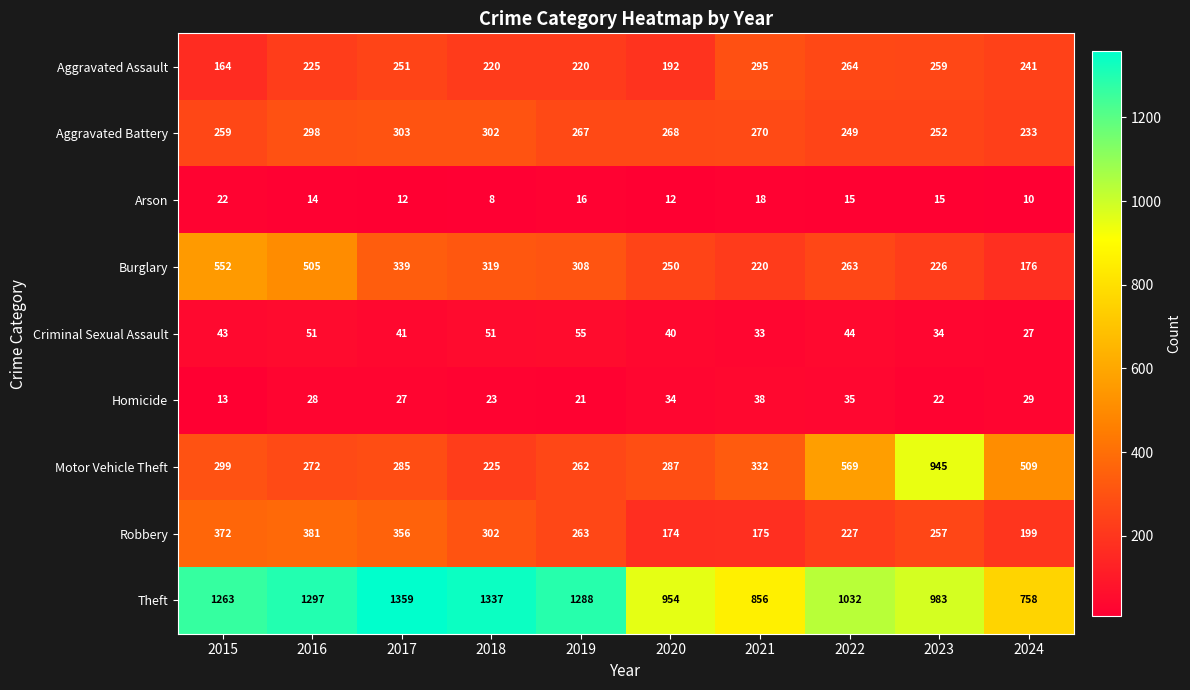

List the series in order of their peak value, lowest first.

Arson, Homicide, Criminal Sexual Assault, Aggravated Assault, Aggravated Battery, Robbery, Burglary, Motor Vehicle Theft, Theft